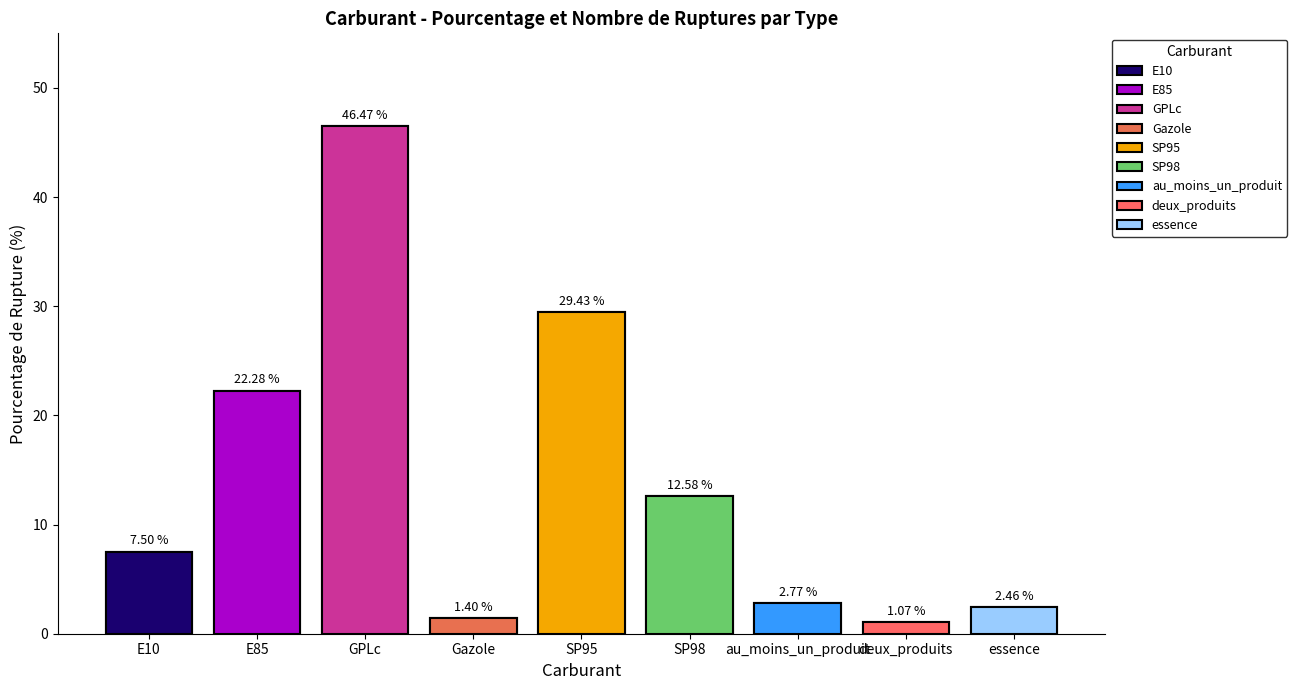

True or false: the data shows 29.4 at SP95.

True